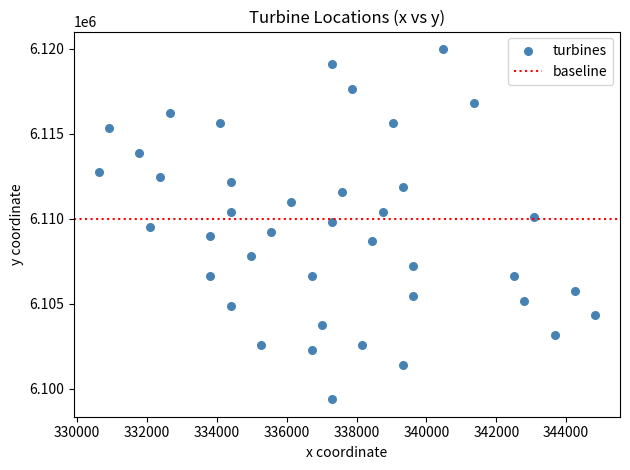

What is the range of Y values (max minus min)?

20590.0